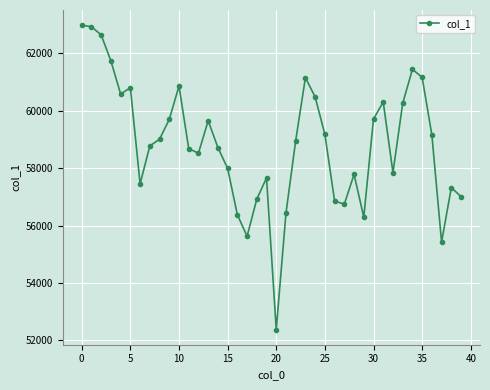

What is the difference between the maximum and minimum values?

10602